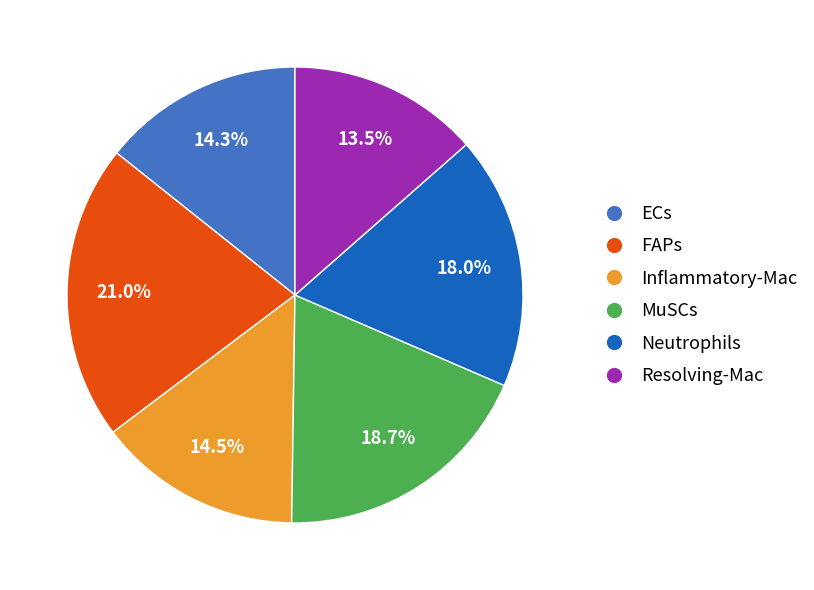

Does FAPs represent more than half of the total?

No